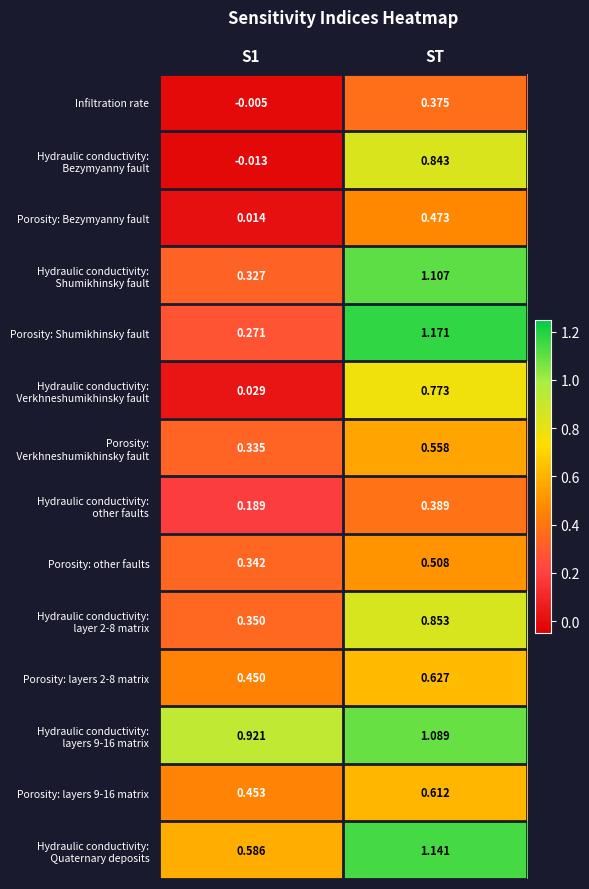

Which series changed the most between S1 and ST?

Porosity: Shumikhinsky fault